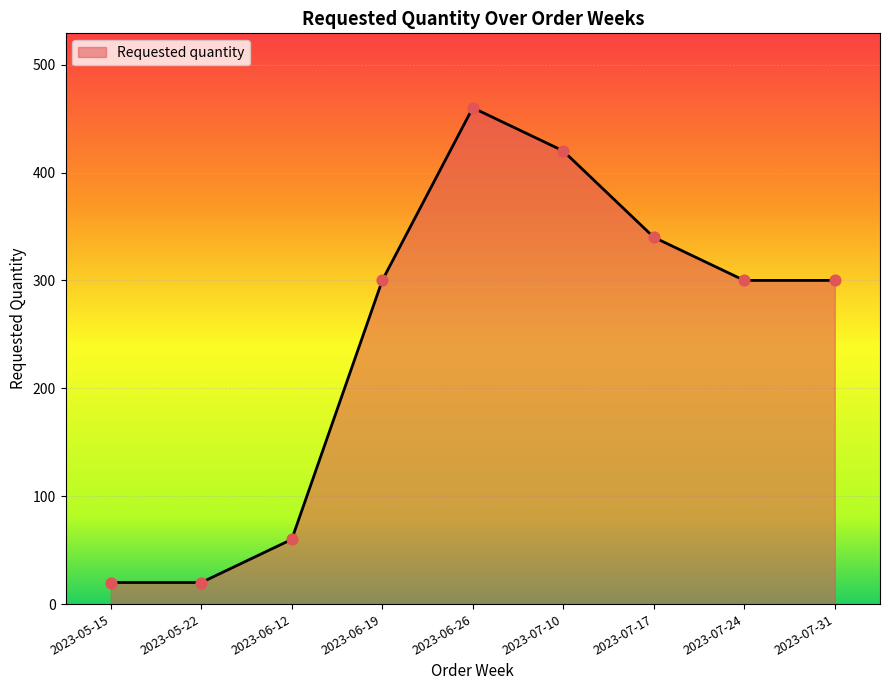

Approximately how many times larger is the value at 2023-06-12 compared to 2023-07-31?

0.2